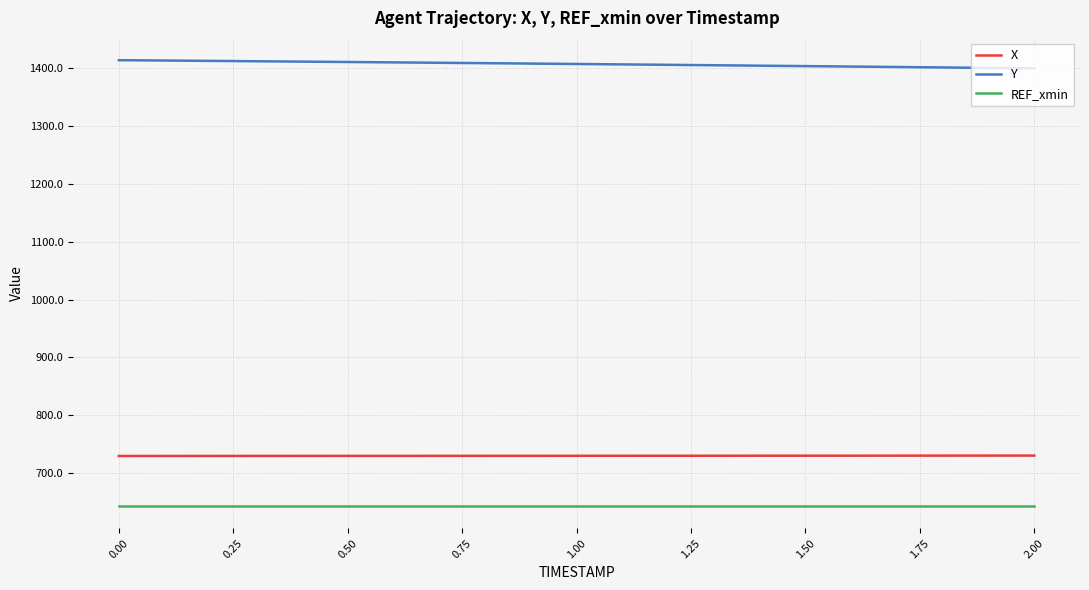

List the series in order of their peak value, highest first.

Y, X, REF_xmin